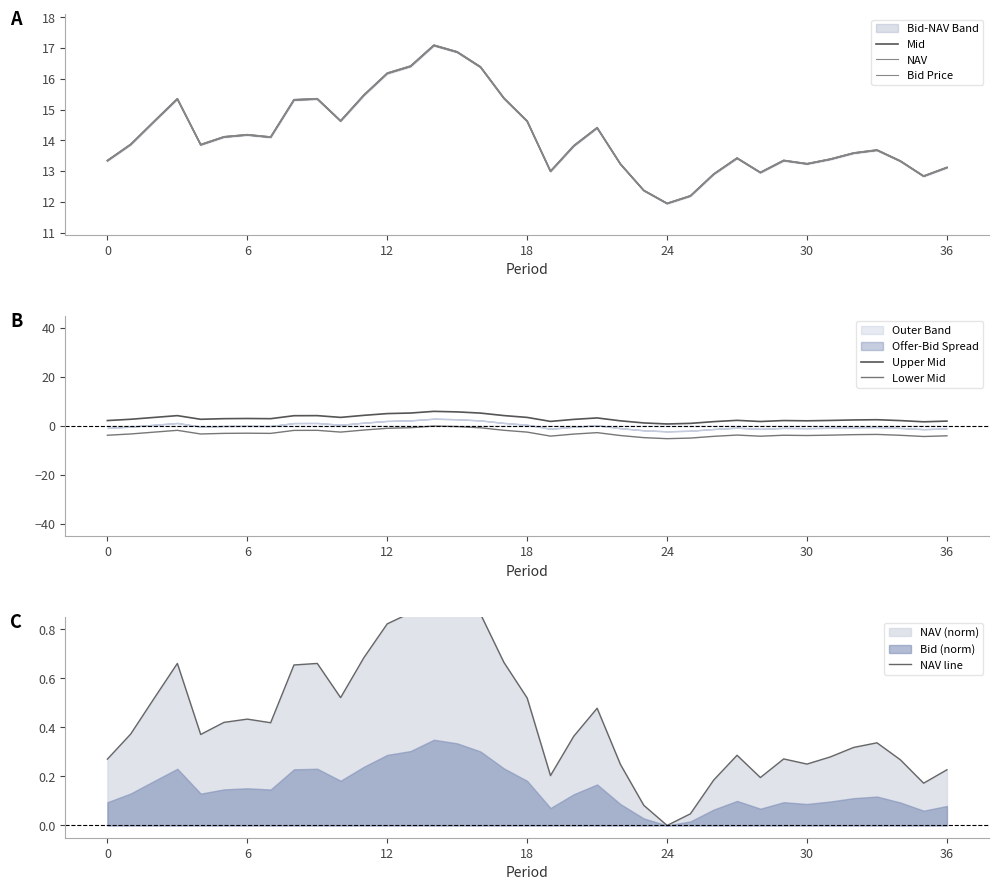

Is this an area chart (filled region under the line)?

No